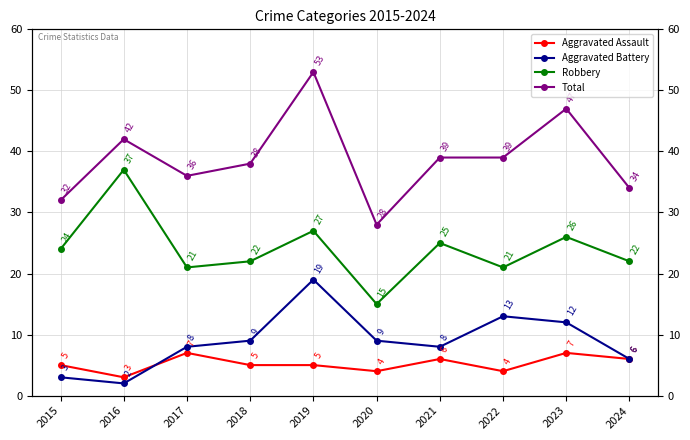

Count the number of categories in the chart.

10